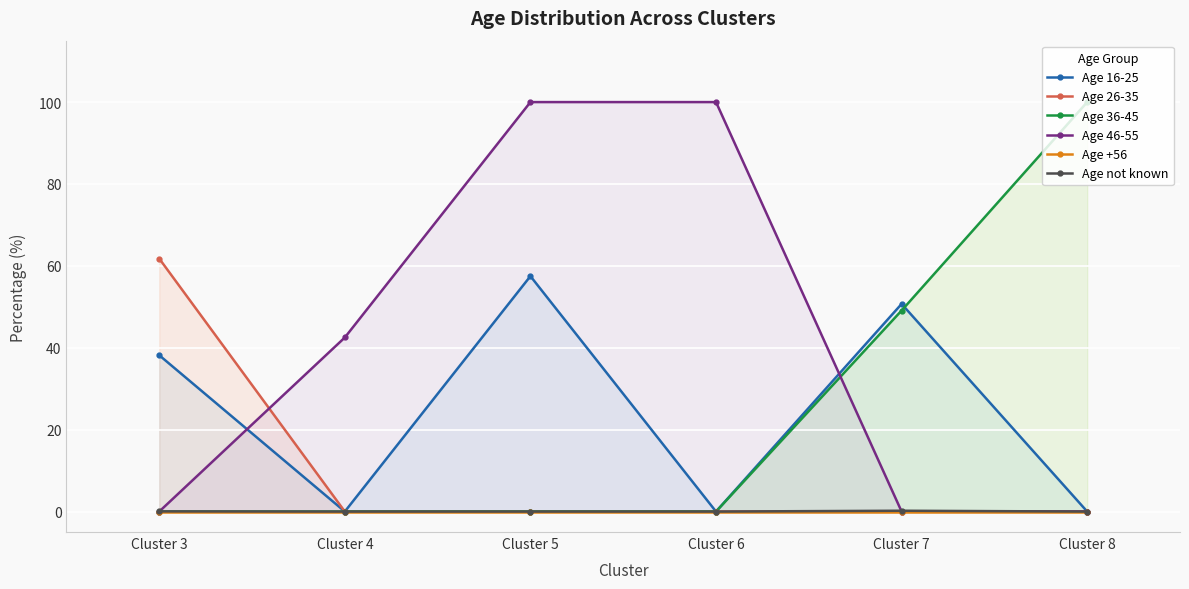

Which series has the widest spread of values?

Age 36-45